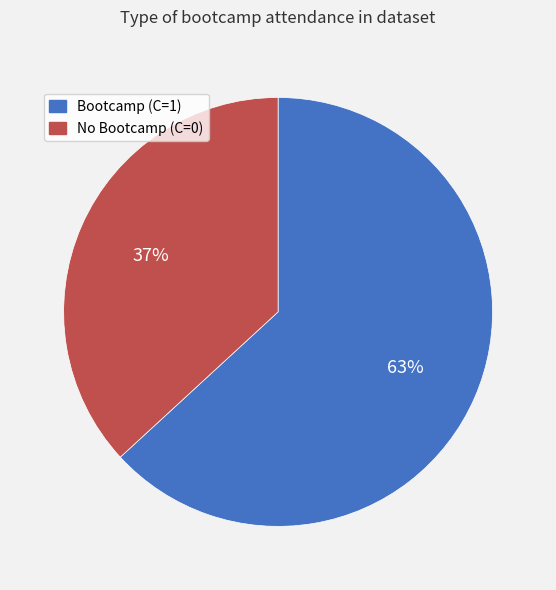

Between Bootcamp (C=1) and No Bootcamp (C=0), which is larger?

Bootcamp (C=1)